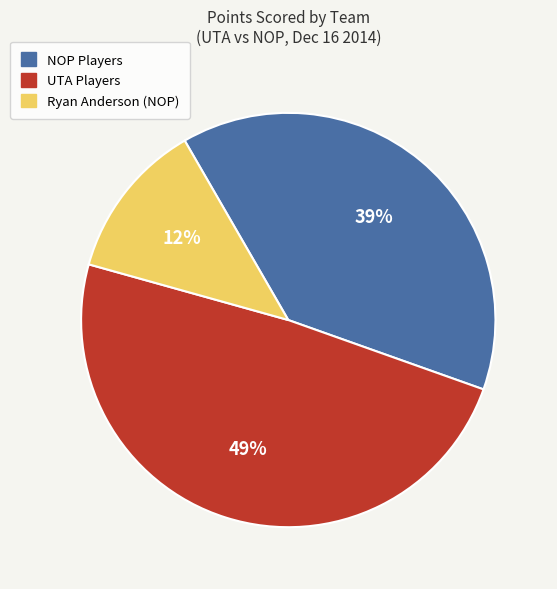

To the nearest percent, what is the difference between the largest and smallest slice percentages?

37%